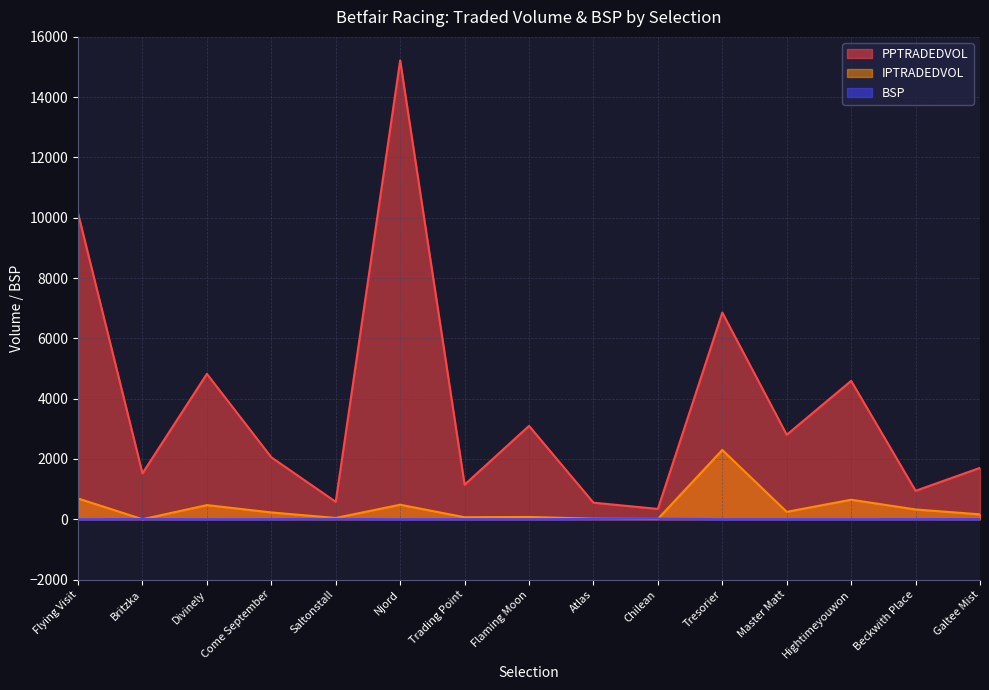

Between which two adjacent categories do BSP and IPTRADEDVOL first intersect?

Flying Visit and Britzka